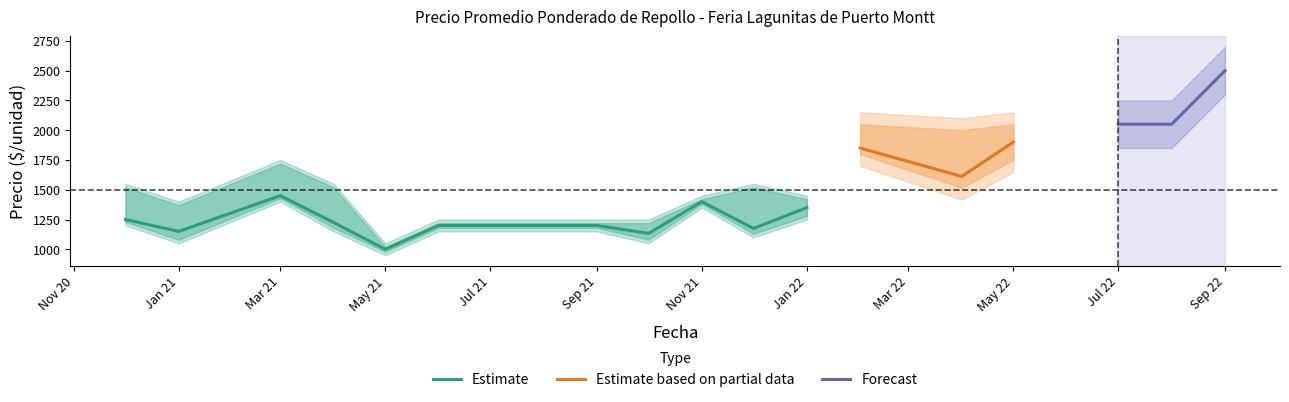

What is the difference between the Precio maximo values at 2021-10 and 2022-08?

1100